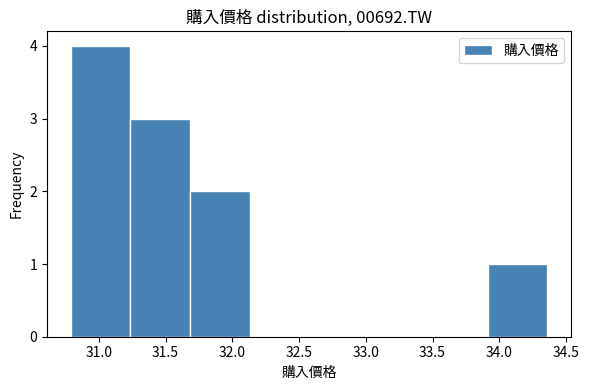

Reading left to right, list every bar in this chart as the range it spans on the x-axis followed by its height. Neither the bar edges nor the heights are printed on the chart, so give them approximately, as read against the axes.

30.80 to 31.25: 4
31.25 to 31.70: 3
31.70 to 32.15: 2
32.15 to 32.60: 0
32.60 to 33.00: 0
33.00 to 33.45: 0
33.45 to 33.90: 0
33.90 to 34.35: 1